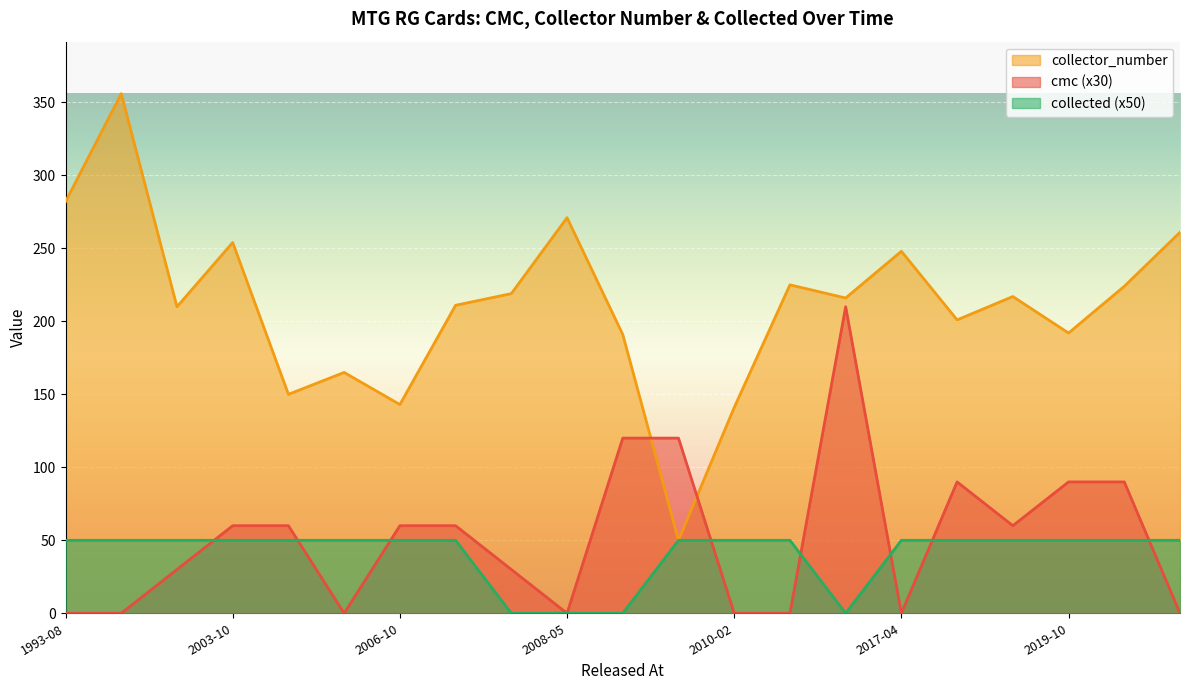

True or false: collected has a value of 21 at 2019-01-25.

False